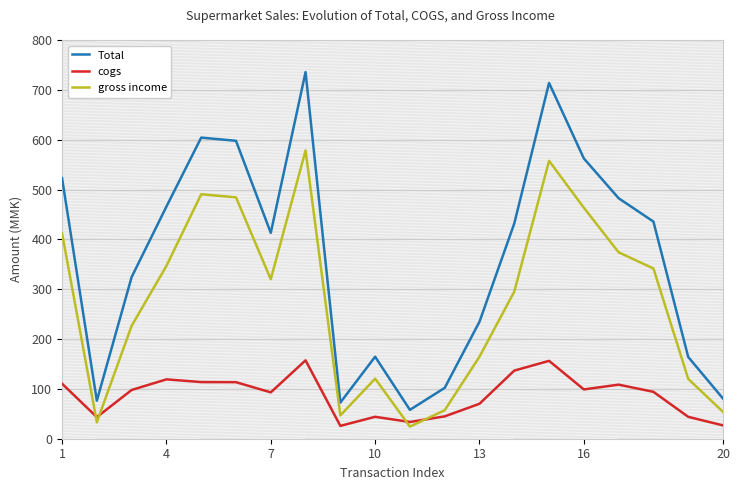

True or false: gross income and cogs intersect in this chart.

True